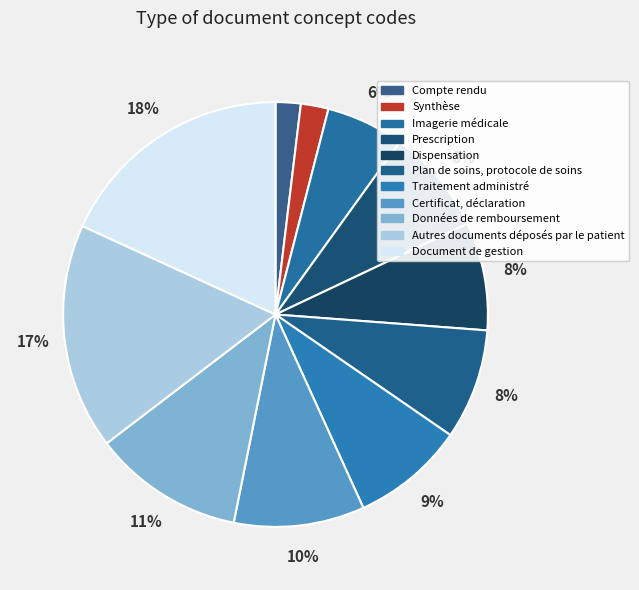

Between Synthèse and Document de gestion, which is larger?

Document de gestion